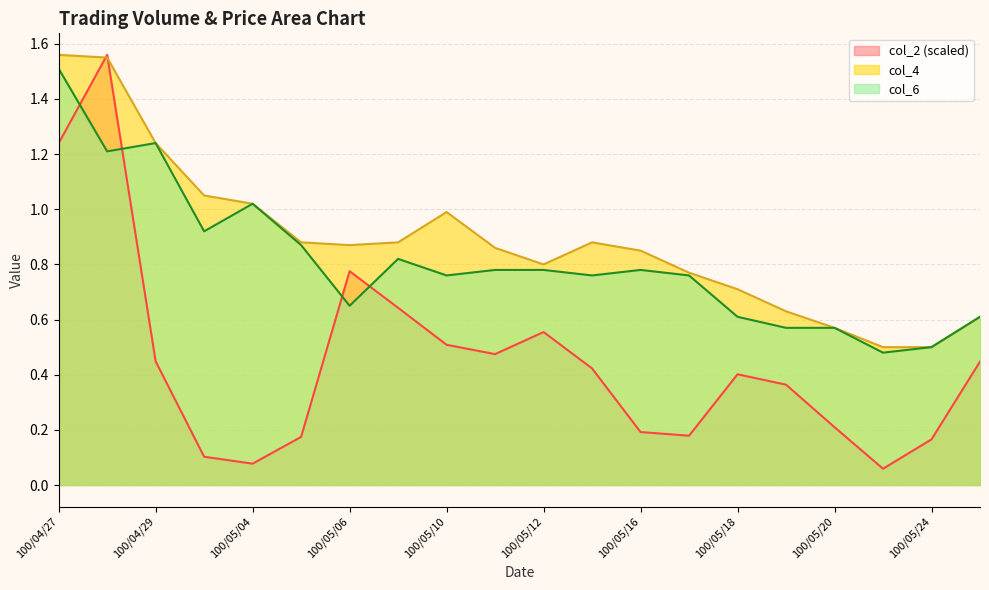

What is the total value across all series at 100/05/20?

1.3